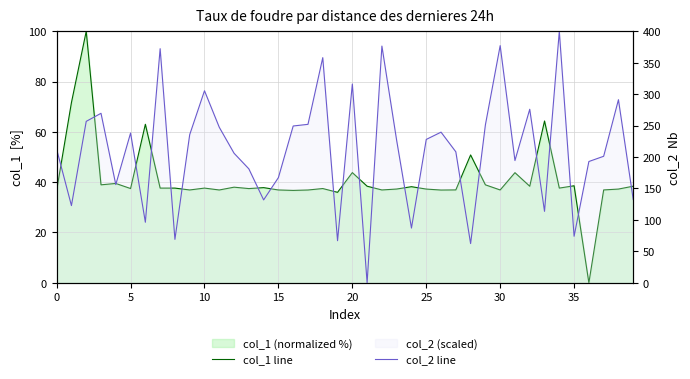

Between 39 and 21, which is larger?

39